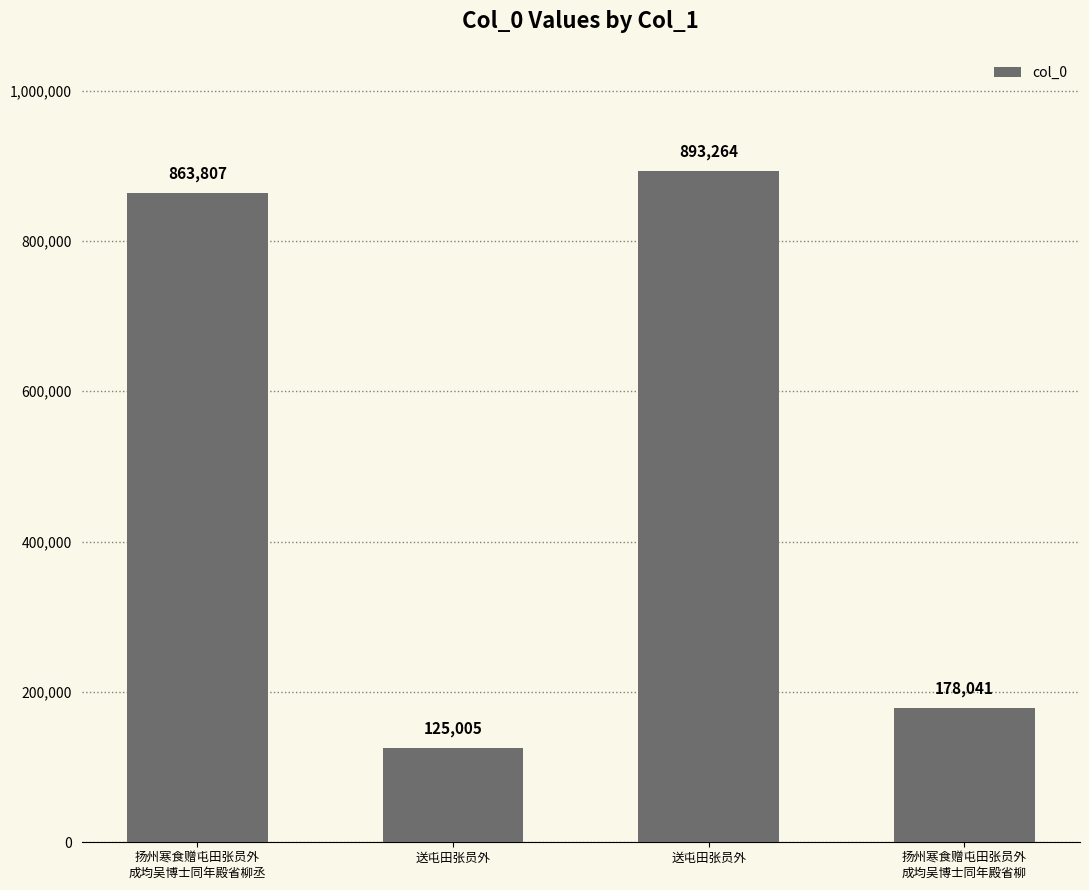

How many categories are shown in the chart?

4